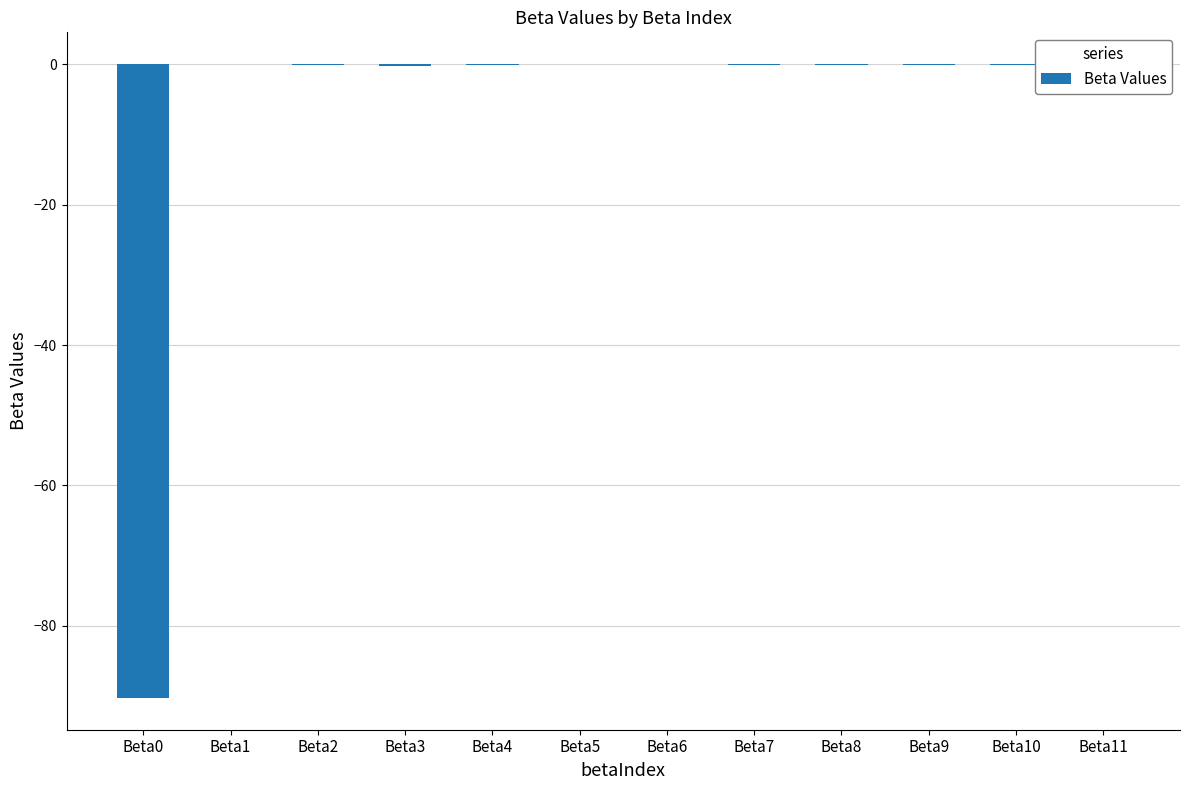

True or false: the data shows -53.0 at Beta0.

False